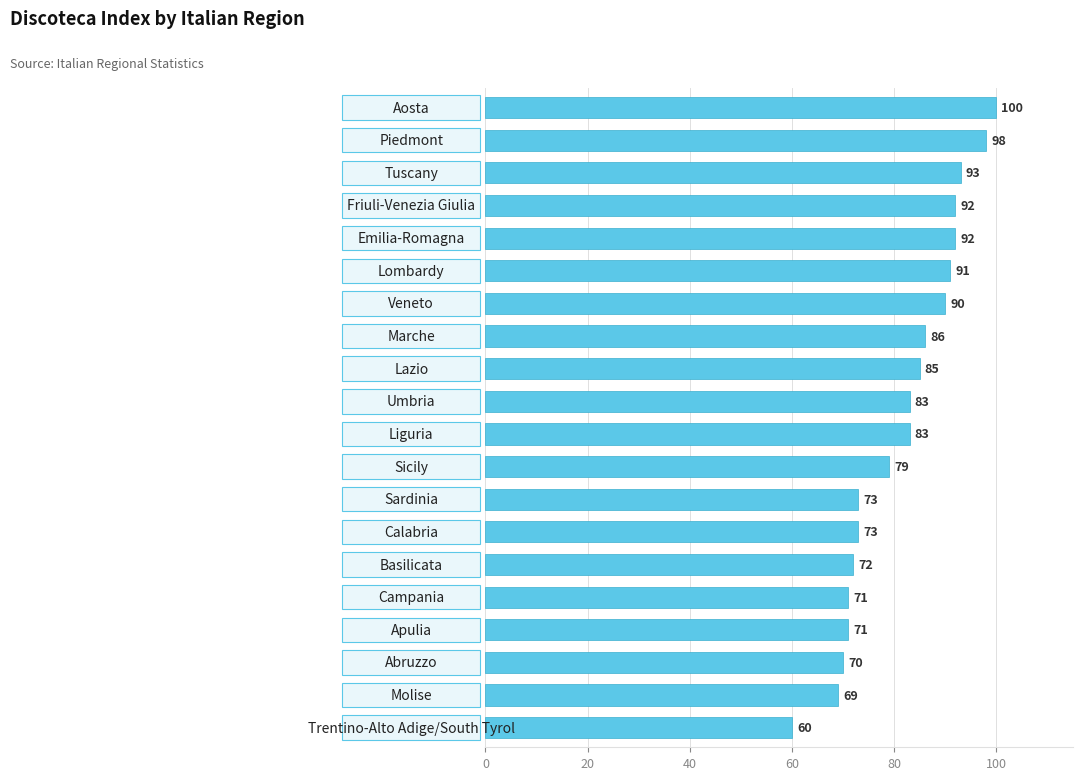

What is the greatest value displayed?

100